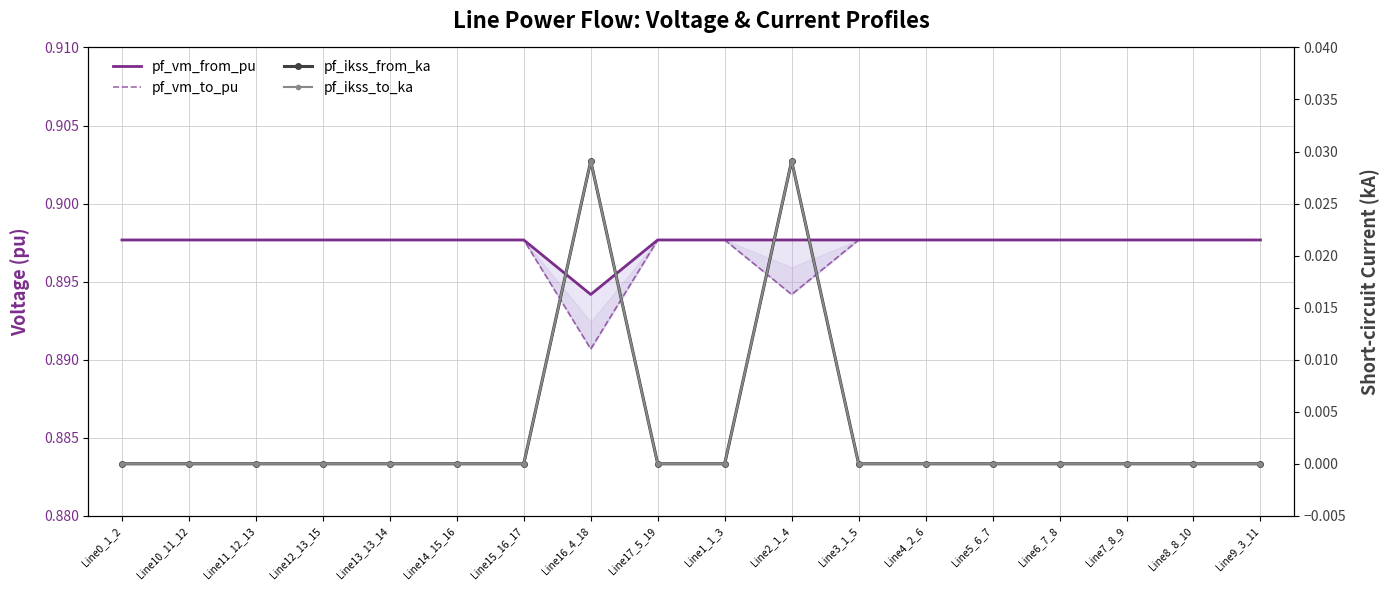

True or false: pf_vm_to_pu has a value of 0.9 at Line1_1_3.

True